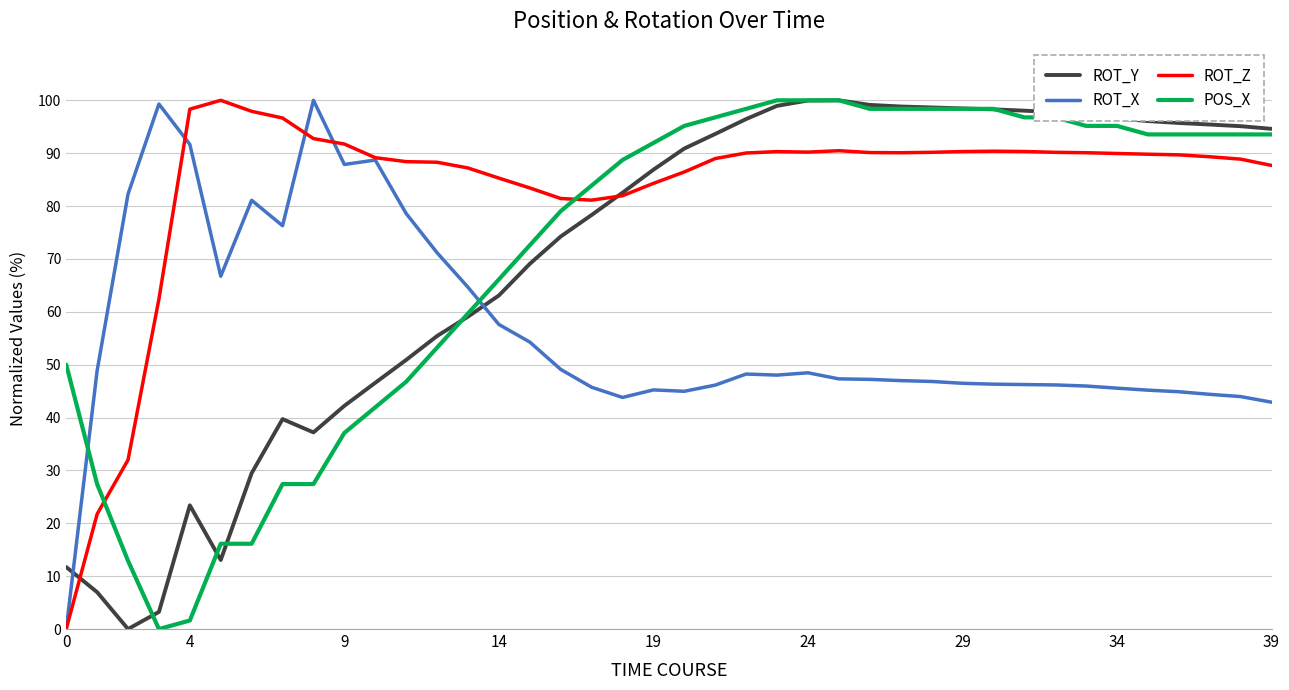

Which series ends up on top after the final intersection of ROT_X and ROT_Y?

ROT_Y